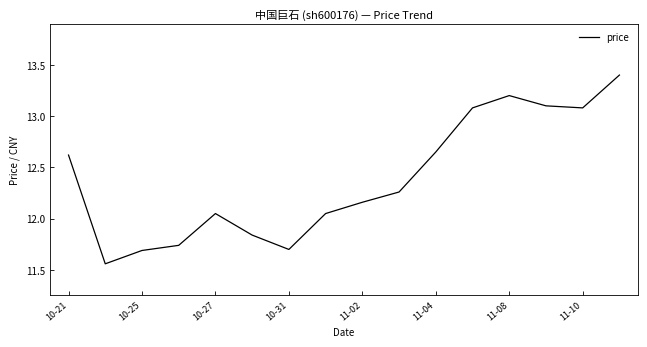

Is this an area chart (filled region under the line)?

No